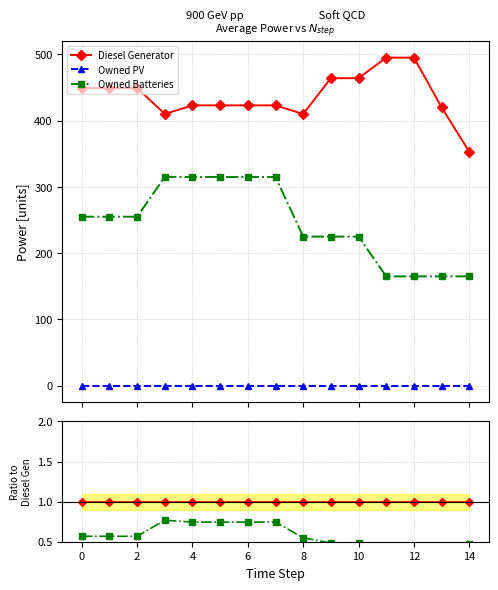

Between 4 and 11, which series saw the biggest shift?

Owned Batteries